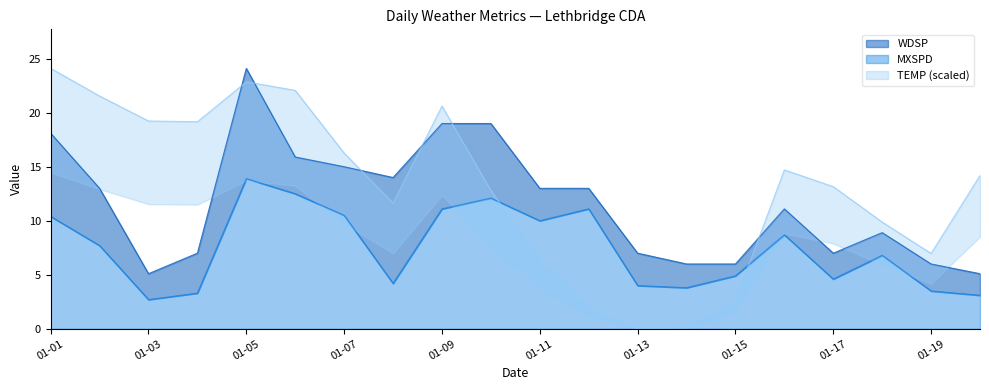

Which series has the widest spread of values?

TEMP